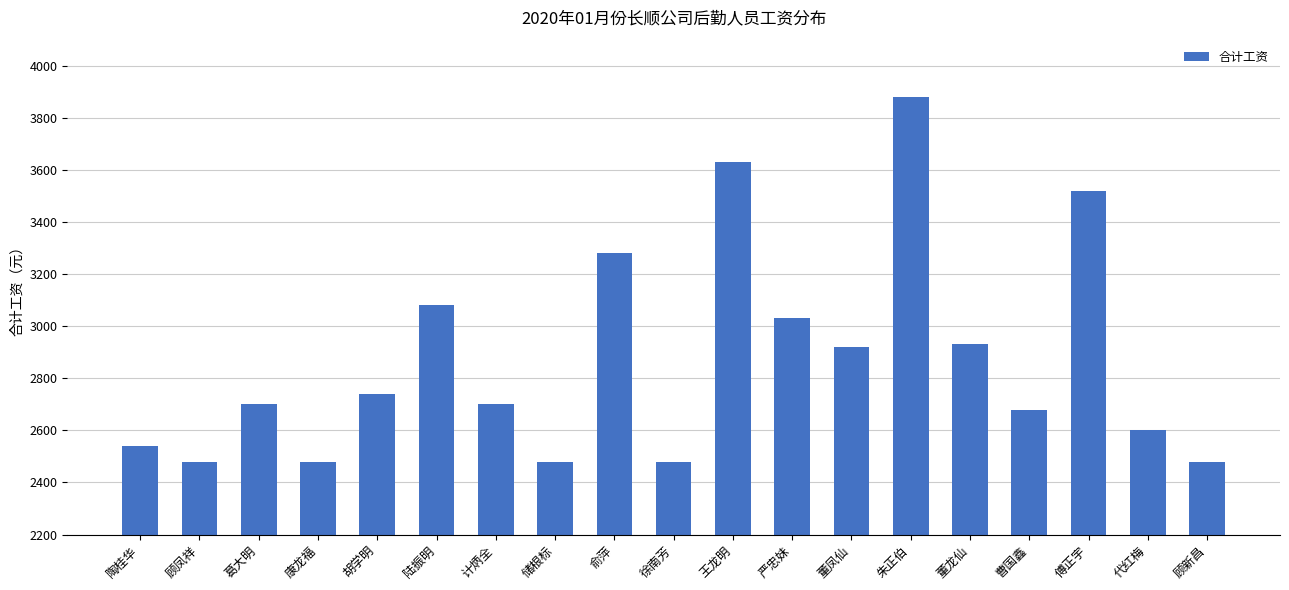

Does the chart contain stacked bars?

No